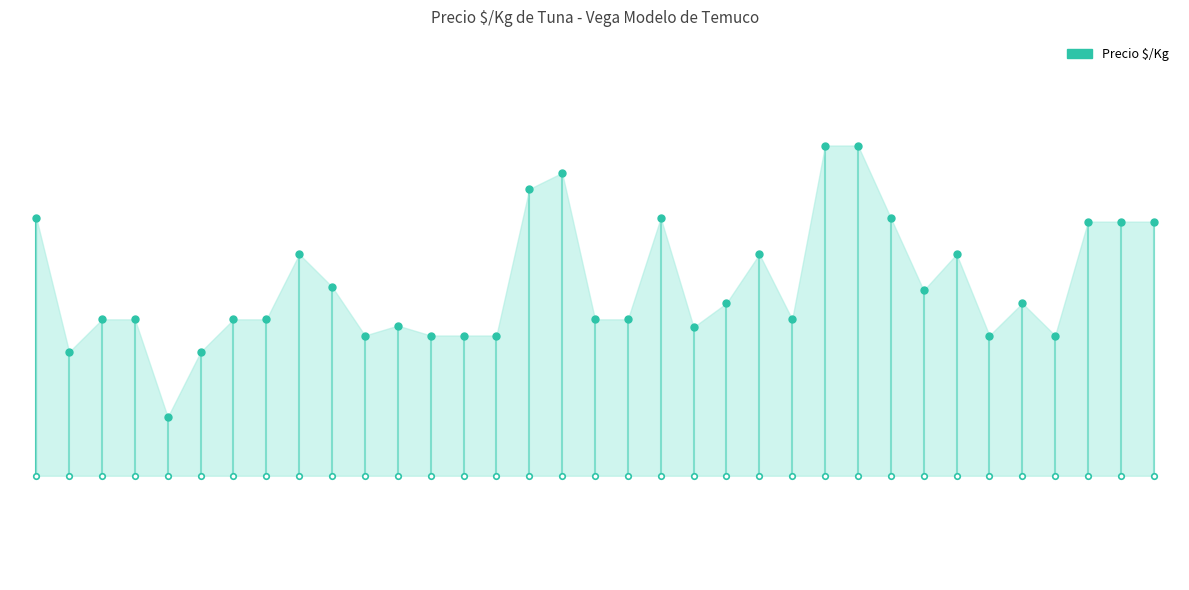

What is the approximate value at 2021-02-24?

1000